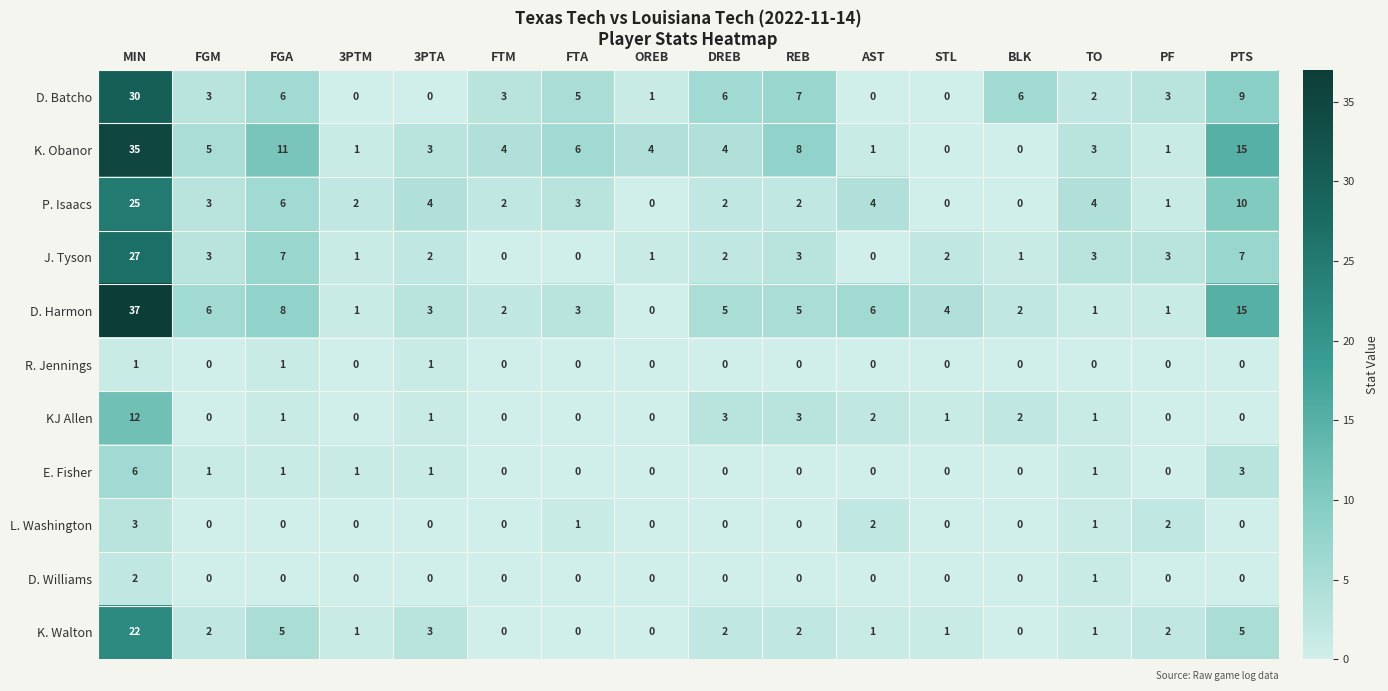

What is the total value across all series at 3PTA?

18